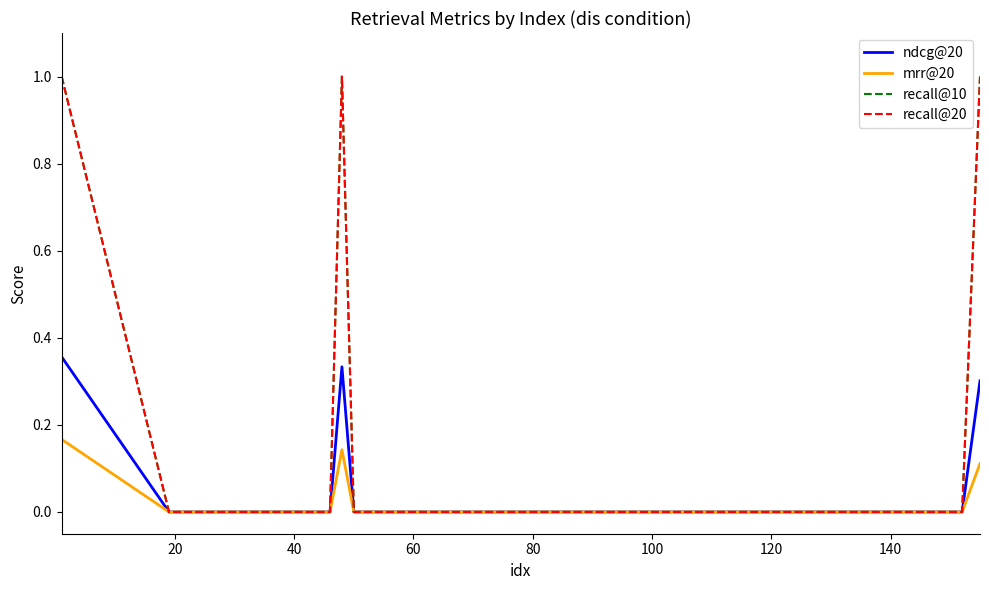

Reading right to left, list all the values displayed in this chart.

ndcg@20: 0.3	0.0	0.0	0.0	0.0	0.0	0.0	0.0	0.0	0.0	0.0	0.0	0.0	0.0	0.0	0.0	0.0	0.0	0.0	0.0	0.0	0.0	0.0	0.0	0.0	0.0	0.0	0.0	0.0	0.0	0.0	0.0	0.0	0.3	0.0	0.0	0.0	0.0	0.0	0.4
mrr@20: 0.1	0.0	0.0	0.0	0.0	0.0	0.0	0.0	0.0	0.0	0.0	0.0	0.0	0.0	0.0	0.0	0.0	0.0	0.0	0.0	0.0	0.0	0.0	0.0	0.0	0.0	0.0	0.0	0.0	0.0	0.0	0.0	0.0	0.1	0.0	0.0	0.0	0.0	0.0	0.2
recall@10: 1.0	0.0	0.0	0.0	0.0	0.0	0.0	0.0	0.0	0.0	0.0	0.0	0.0	0.0	0.0	0.0	0.0	0.0	0.0	0.0	0.0	0.0	0.0	0.0	0.0	0.0	0.0	0.0	0.0	0.0	0.0	0.0	0.0	1.0	0.0	0.0	0.0	0.0	0.0	1.0
recall@20: 1.0	0.0	0.0	0.0	0.0	0.0	0.0	0.0	0.0	0.0	0.0	0.0	0.0	0.0	0.0	0.0	0.0	0.0	0.0	0.0	0.0	0.0	0.0	0.0	0.0	0.0	0.0	0.0	0.0	0.0	0.0	0.0	0.0	1.0	0.0	0.0	0.0	0.0	0.0	1.0